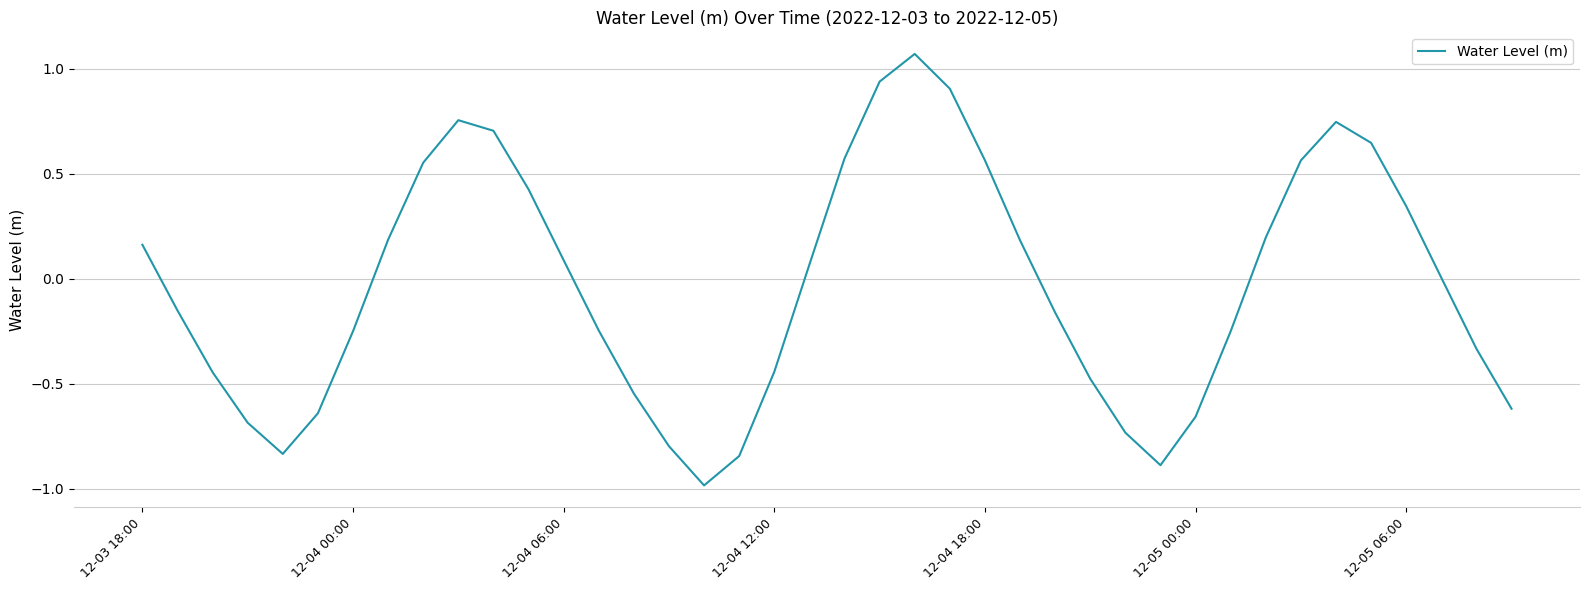

What is the smallest value displayed?

-1.0